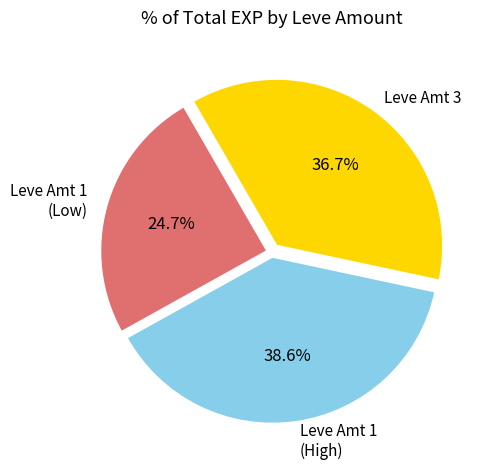

Is there a majority slice in this chart?

No